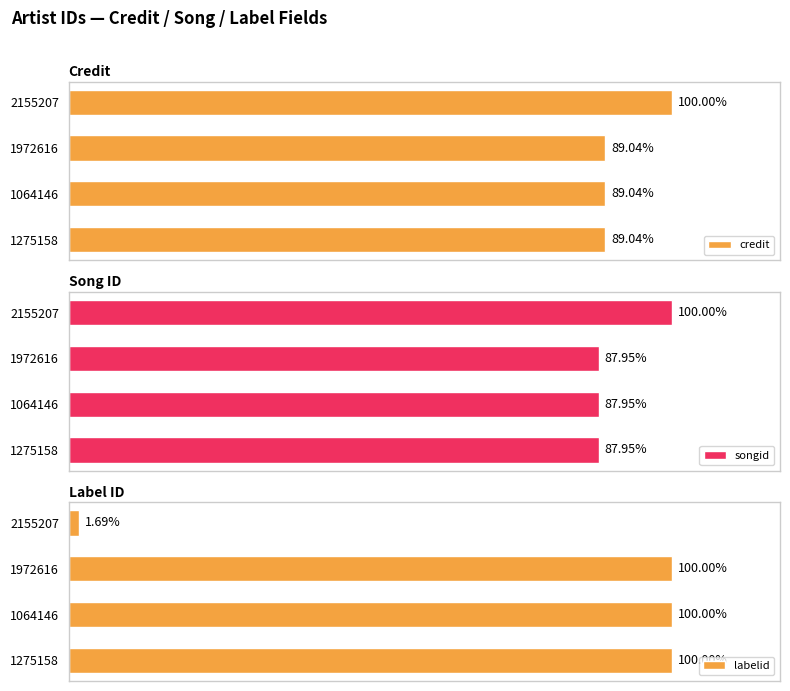

List the series in order of their peak value, highest first.

credit, songid, labelid